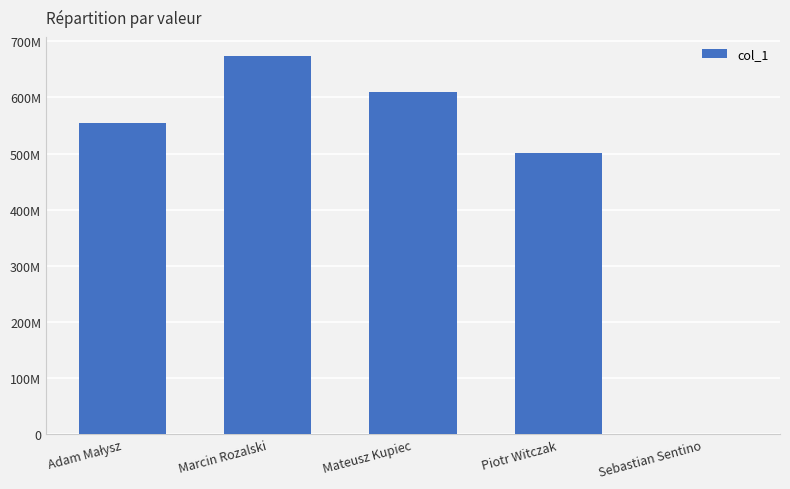

Which category has the lowest value across all series?

Sebastian Sentino